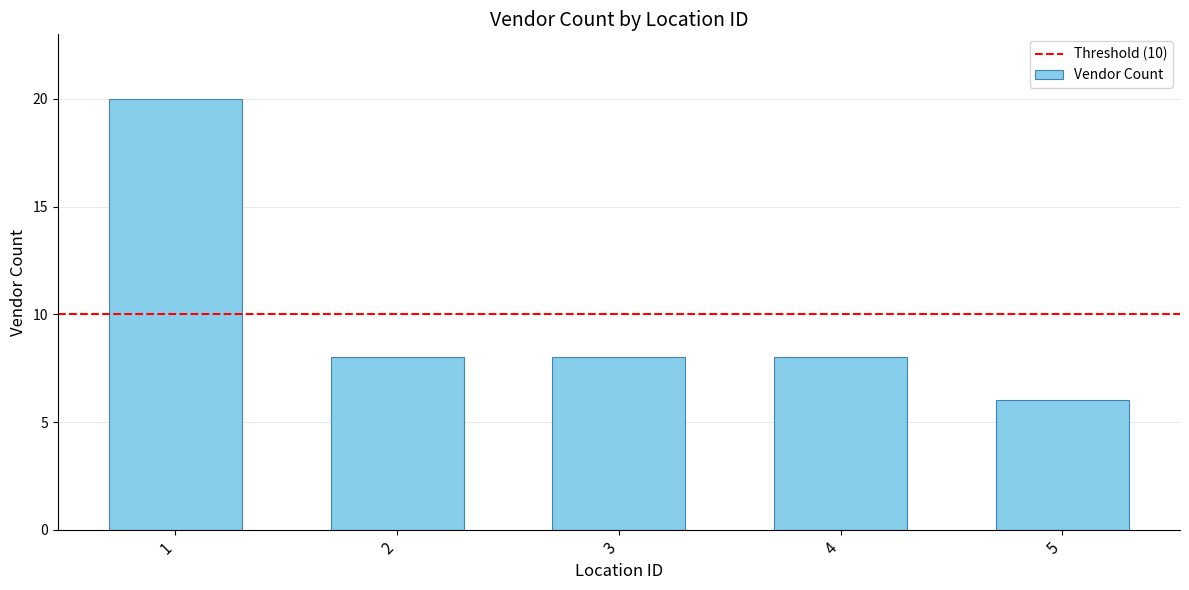

Is it true that the value at 3 is 8?

True